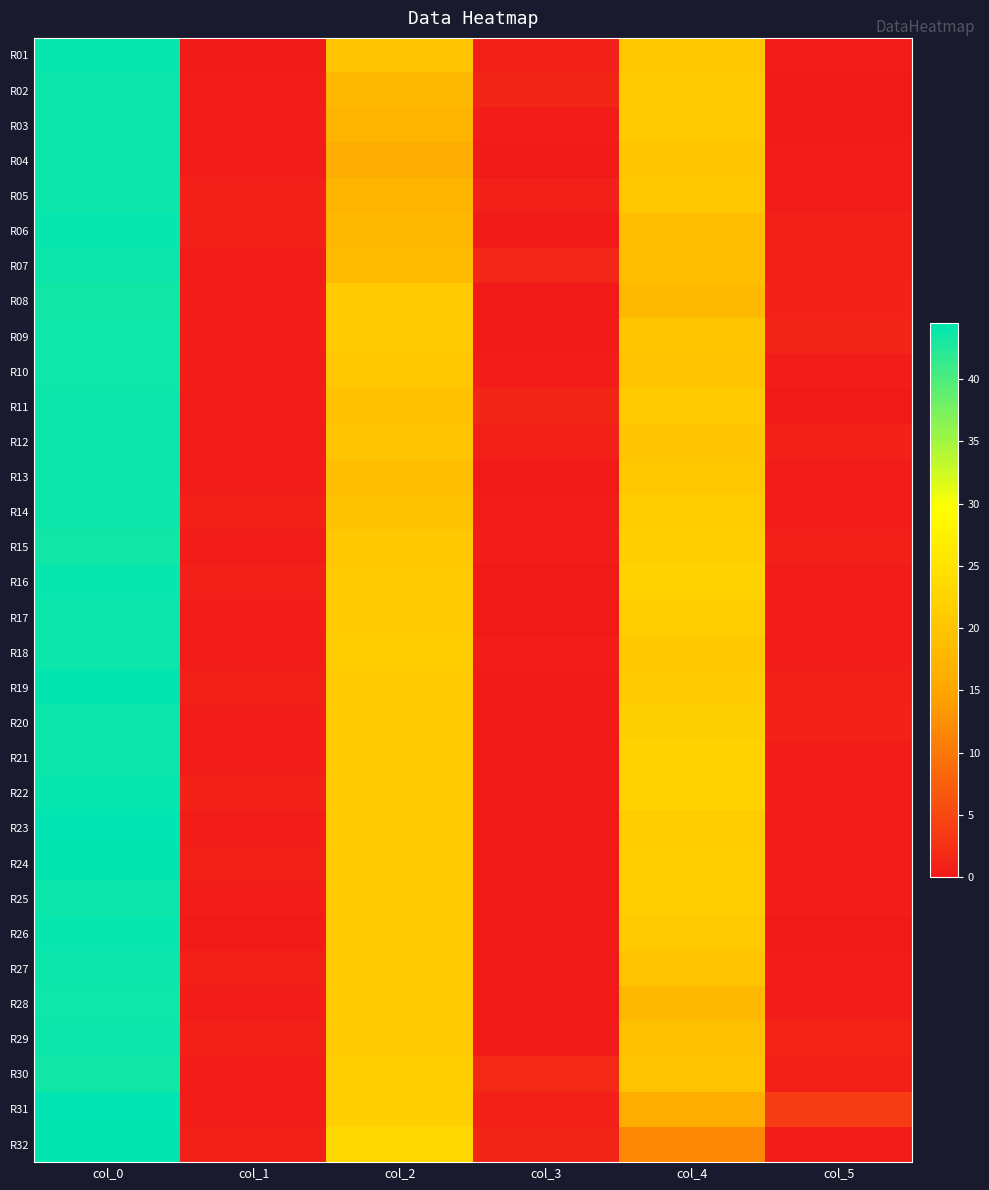

Reading right to left, what are all the values shown in this chart?

R01: col_5=0.5	col_4=20.5	col_3=0.7	col_2=20.0	col_1=0.0	col_0=44.0
R02: col_5=0.0	col_4=21.0	col_3=1.2	col_2=18.0	col_1=0.4	col_0=43.8
R03: col_5=0.0	col_4=21.0	col_3=0.5	col_2=17.5	col_1=0.4	col_0=43.8
R04: col_5=0.5	col_4=20.3	col_3=0.0	col_2=16.0	col_1=0.4	col_0=43.8
R05: col_5=0.5	col_4=20.4	col_3=0.8	col_2=17.4	col_1=0.8	col_0=43.8
R06: col_5=0.8	col_4=19.0	col_3=0.0	col_2=18.0	col_1=0.7	col_0=44.0
R07: col_5=0.8	col_4=19.0	col_3=1.5	col_2=18.5	col_1=0.5	col_0=43.7
R08: col_5=1.0	col_4=18.4	col_3=0.0	col_2=21.0	col_1=0.5	col_0=43.4
R09: col_5=1.3	col_4=20.2	col_3=0.0	col_2=21.0	col_1=0.5	col_0=43.5
R10: col_5=0.4	col_4=19.8	col_3=0.5	col_2=20.5	col_1=0.5	col_0=43.5
R11: col_5=0.0	col_4=21.0	col_3=1.3	col_2=19.2	col_1=0.5	col_0=43.7
R12: col_5=1.0	col_4=20.0	col_3=0.7	col_2=20.0	col_1=0.4	col_0=43.8
R13: col_5=0.5	col_4=20.5	col_3=0.0	col_2=19.0	col_1=0.4	col_0=43.8
R14: col_5=0.4	col_4=21.2	col_3=0.5	col_2=19.5	col_1=0.8	col_0=43.8
R15: col_5=0.8	col_4=21.8	col_3=0.5	col_2=20.7	col_1=0.5	col_0=43.3
R16: col_5=0.5	col_4=22.5	col_3=0.0	col_2=21.0	col_1=0.7	col_0=44.0
R17: col_5=0.5	col_4=21.5	col_3=0.0	col_2=21.0	col_1=0.4	col_0=43.8
R18: col_5=0.4	col_4=20.8	col_3=0.4	col_2=21.2	col_1=0.4	col_0=43.8
R19: col_5=0.7	col_4=21.0	col_3=0.0	col_2=21.0	col_1=0.8	col_0=44.2
R20: col_5=1.0	col_4=22.0	col_3=0.0	col_2=21.0	col_1=0.4	col_0=43.8
R21: col_5=0.5	col_4=22.3	col_3=0.0	col_2=21.0	col_1=0.4	col_0=43.8
R22: col_5=0.4	col_4=22.2	col_3=0.0	col_2=21.0	col_1=1.0	col_0=44.0
R23: col_5=0.5	col_4=21.3	col_3=0.0	col_2=21.0	col_1=0.5	col_0=44.3
R24: col_5=0.5	col_4=21.5	col_3=0.0	col_2=21.0	col_1=0.8	col_0=44.2
R25: col_5=0.5	col_4=21.5	col_3=0.0	col_2=21.0	col_1=0.4	col_0=43.8
R26: col_5=0.0	col_4=21.0	col_3=0.0	col_2=21.0	col_1=0.0	col_0=44.0
R27: col_5=0.4	col_4=19.8	col_3=0.0	col_2=21.0	col_1=0.8	col_0=43.8
R28: col_5=0.4	col_4=18.2	col_3=0.0	col_2=21.0	col_1=0.5	col_0=43.5
R29: col_5=1.1	col_4=19.2	col_3=0.0	col_2=21.0	col_1=0.8	col_0=43.8
R30: col_5=0.8	col_4=19.8	col_3=1.7	col_2=21.7	col_1=0.5	col_0=43.3
R31: col_5=3.7	col_4=16.2	col_3=0.8	col_2=21.8	col_1=0.5	col_0=44.5
R32: col_5=0.5	col_4=11.7	col_3=1.3	col_2=23.2	col_1=0.8	col_0=44.2